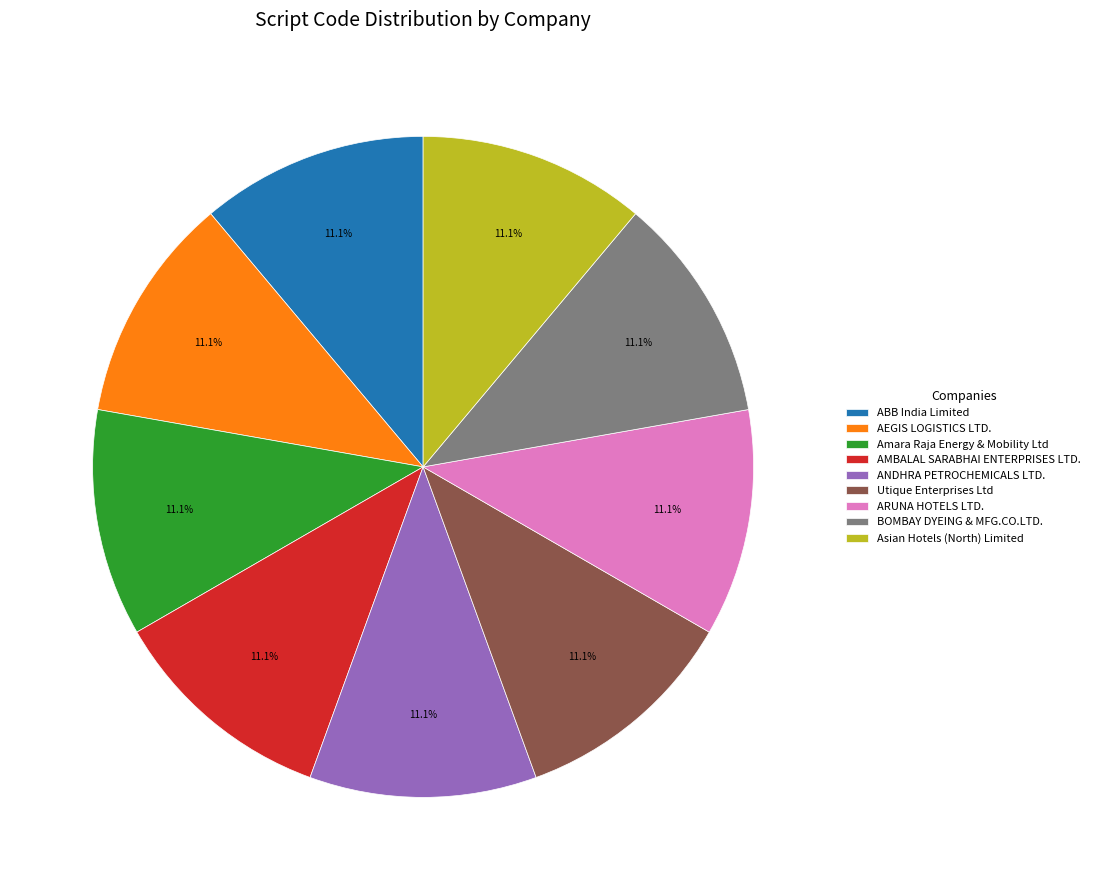

The BOMBAY DYEING & MFG.CO.LTD. slice represents 11% of the pie. True or false?

True